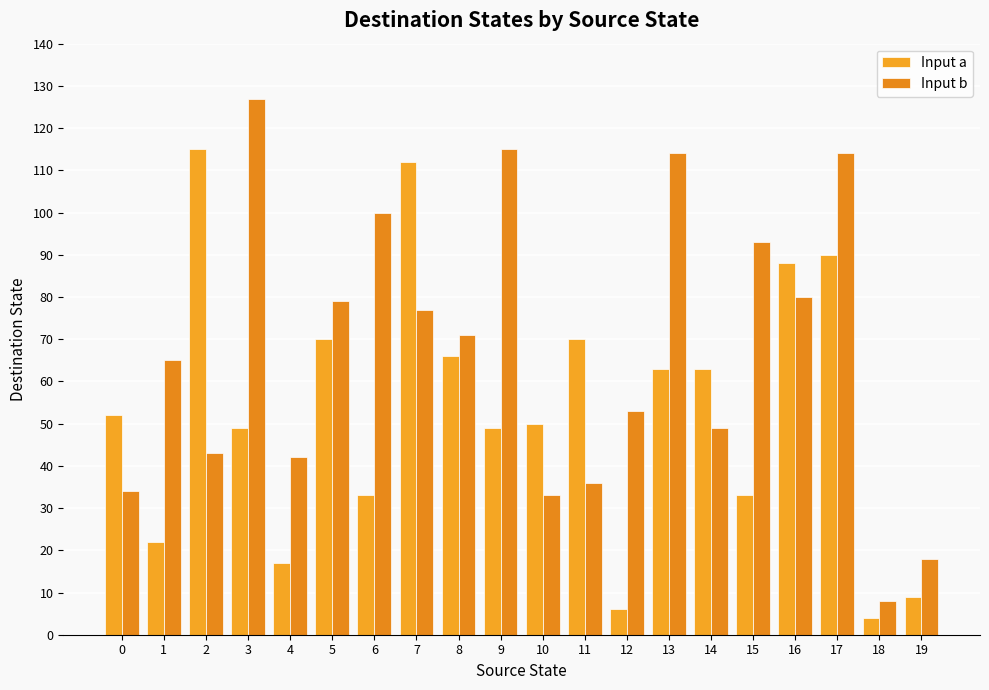

Where does the Input b series first go above 71?

3